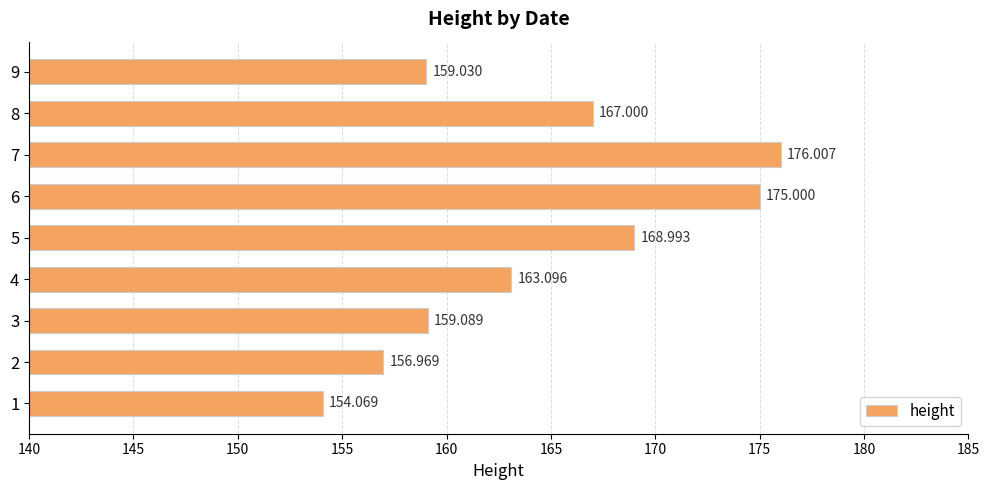

How many data points does each series have?

9